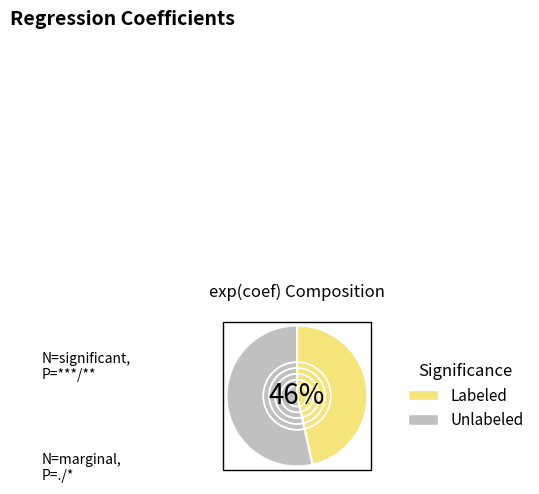

Which has a higher value, Unlabeled or Labeled?

Unlabeled